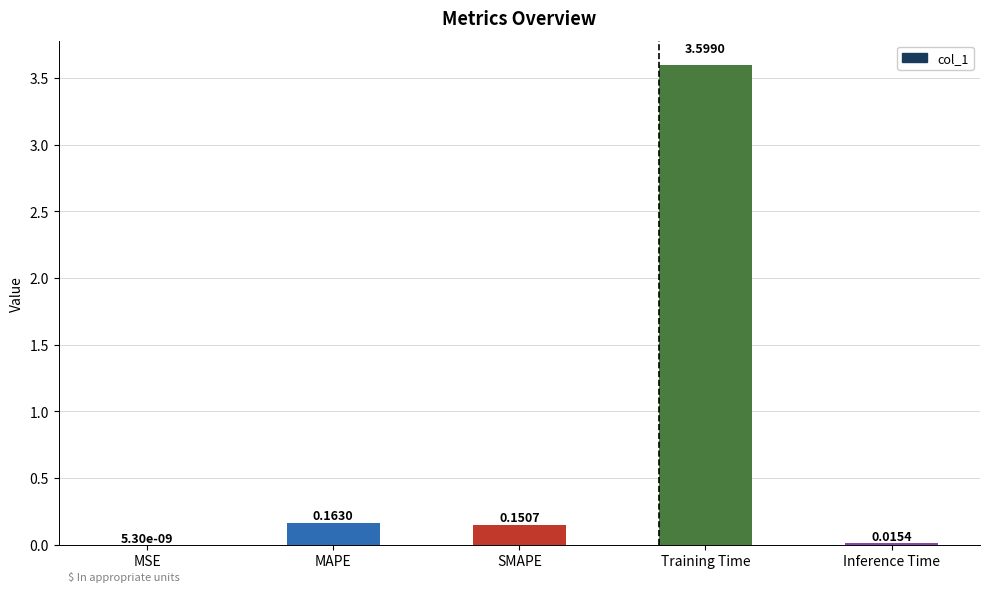

What is the average value?

0.8